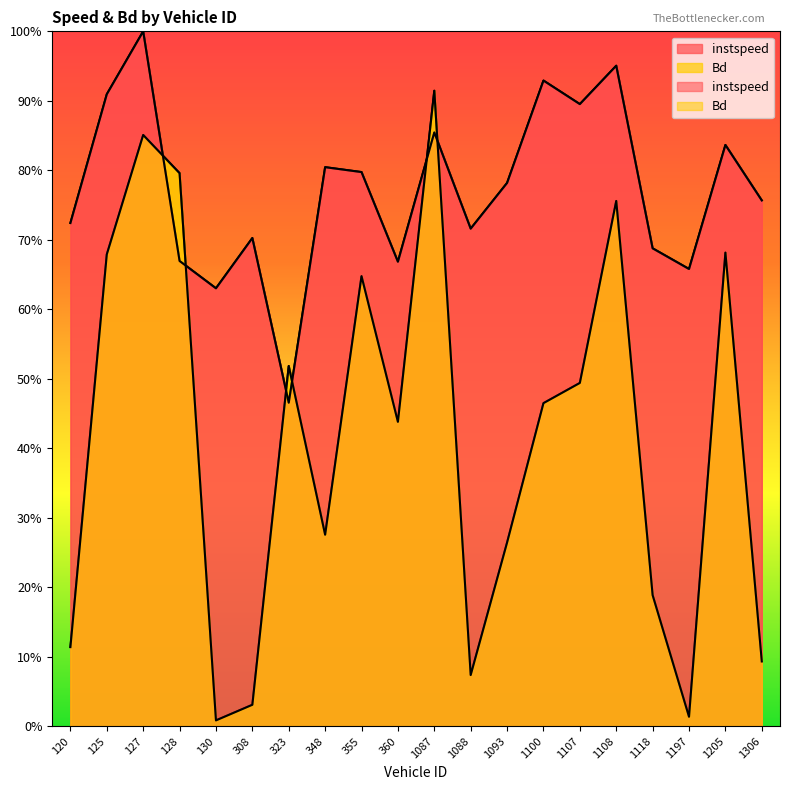

How many lines are shown in the chart?

2